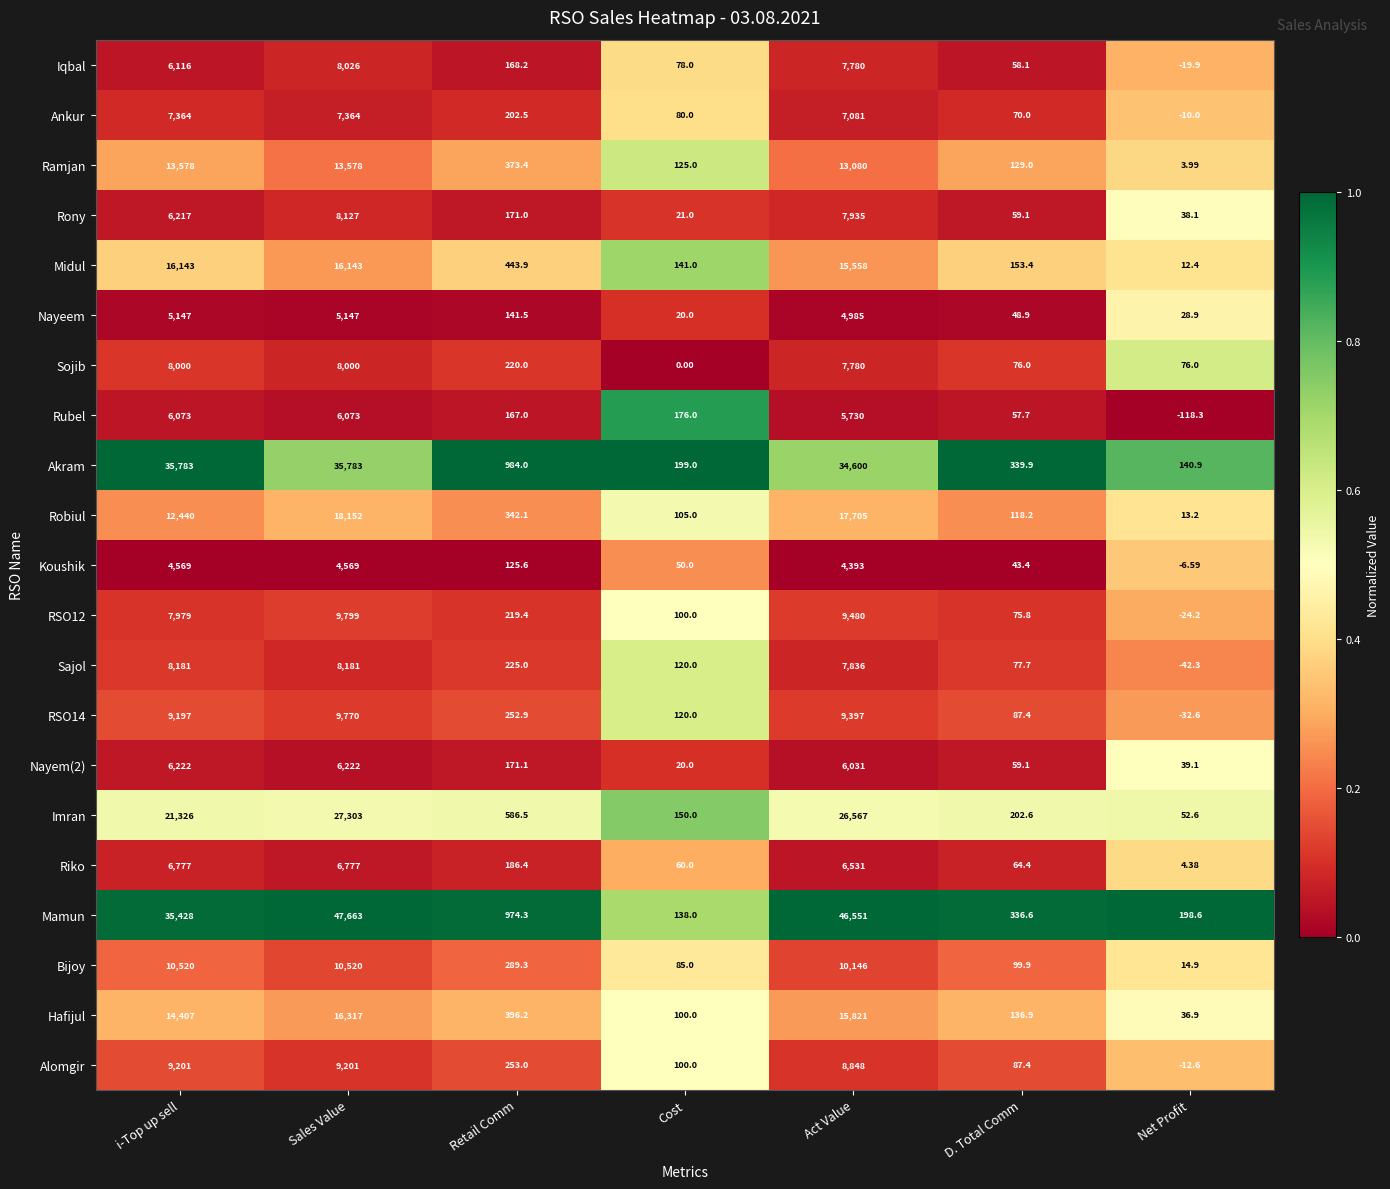

At which category does the chart reach its minimum across all series?

Net Profit